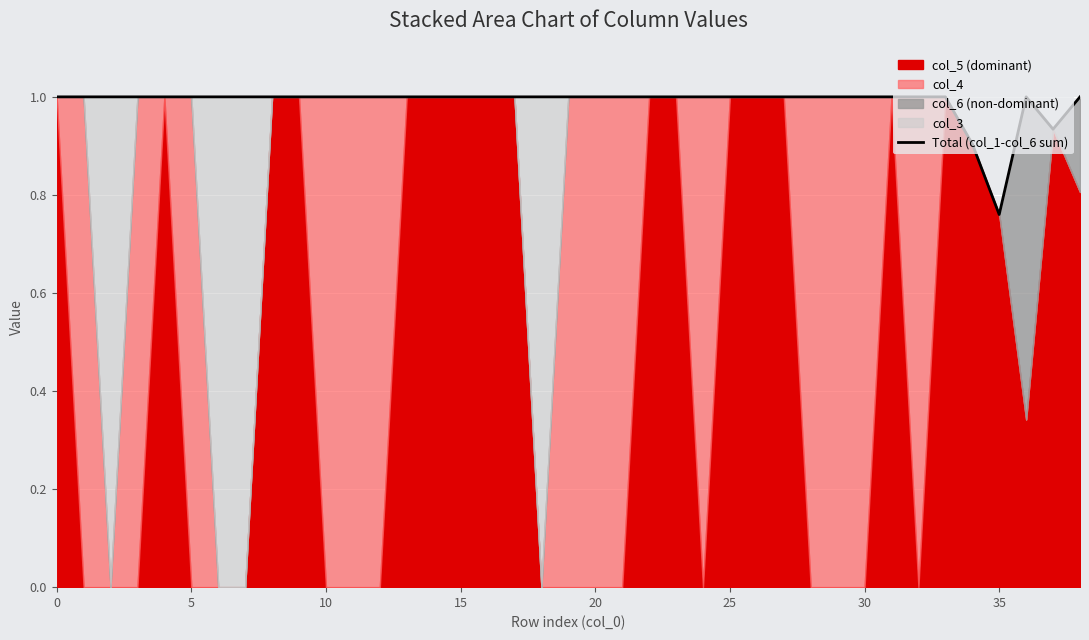

The value of Total (col_1-col_6 sum) at 20 is 1.0. True or false?

True